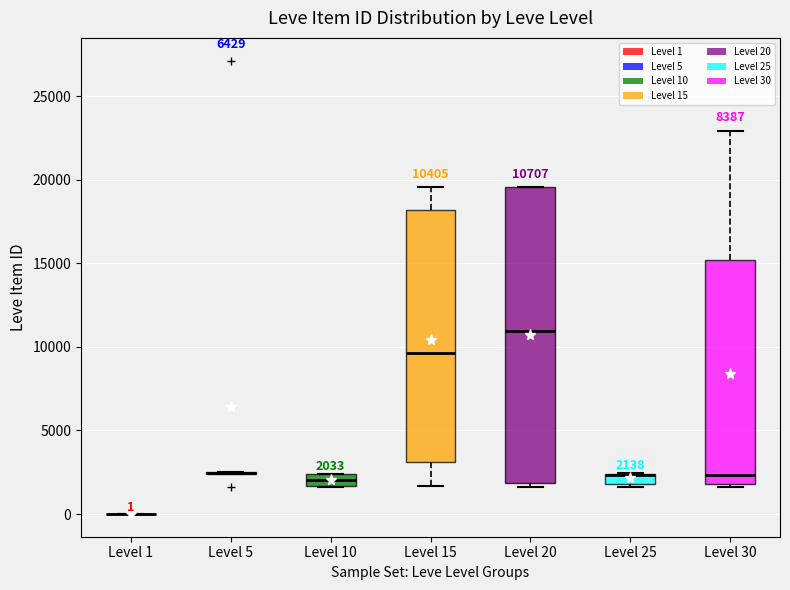

Which box is the tallest, from its lower edge to its upper edge?

Level 20